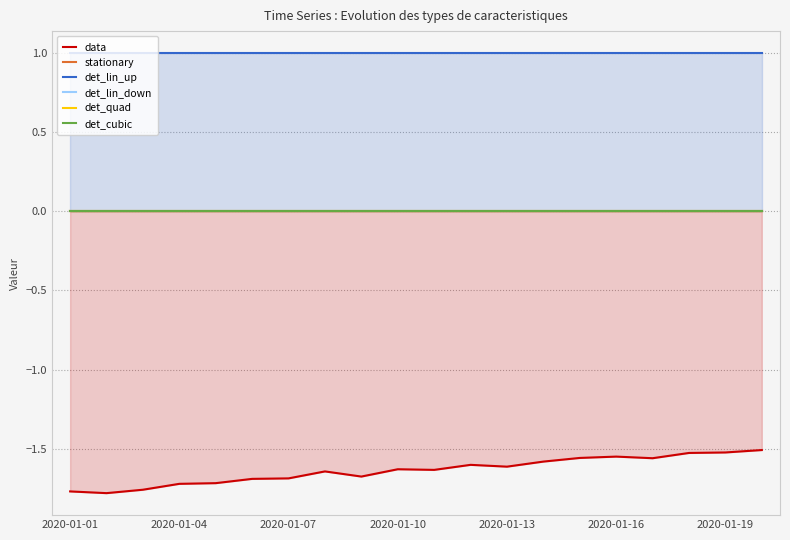

Reading left to right, what are all the values shown in this chart?

data: -1.8	-1.8	-1.8	-1.7	-1.7	-1.7	-1.7	-1.6	-1.7	-1.6	-1.6	-1.6	-1.6	-1.6	-1.6	-1.6	-1.6	-1.5	-1.5	-1.5
stationary: 0.0	0.0	0.0	0.0	0.0	0.0	0.0	0.0	0.0	0.0	0.0	0.0	0.0	0.0	0.0	0.0	0.0	0.0	0.0	0.0
det_lin_up: 1.0	1.0	1.0	1.0	1.0	1.0	1.0	1.0	1.0	1.0	1.0	1.0	1.0	1.0	1.0	1.0	1.0	1.0	1.0	1.0
det_lin_down: 0.0	0.0	0.0	0.0	0.0	0.0	0.0	0.0	0.0	0.0	0.0	0.0	0.0	0.0	0.0	0.0	0.0	0.0	0.0	0.0
det_quad: 0.0	0.0	0.0	0.0	0.0	0.0	0.0	0.0	0.0	0.0	0.0	0.0	0.0	0.0	0.0	0.0	0.0	0.0	0.0	0.0
det_cubic: 0.0	0.0	0.0	0.0	0.0	0.0	0.0	0.0	0.0	0.0	0.0	0.0	0.0	0.0	0.0	0.0	0.0	0.0	0.0	0.0